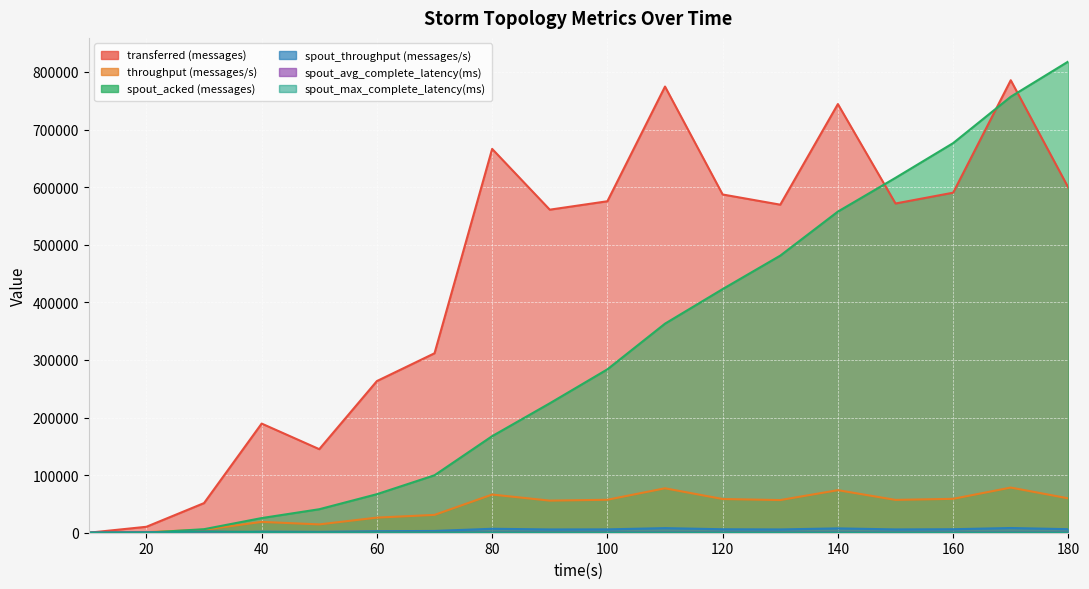

True or false: spout_throughput (messages/s) and throughput (messages/s) cross at least once.

False